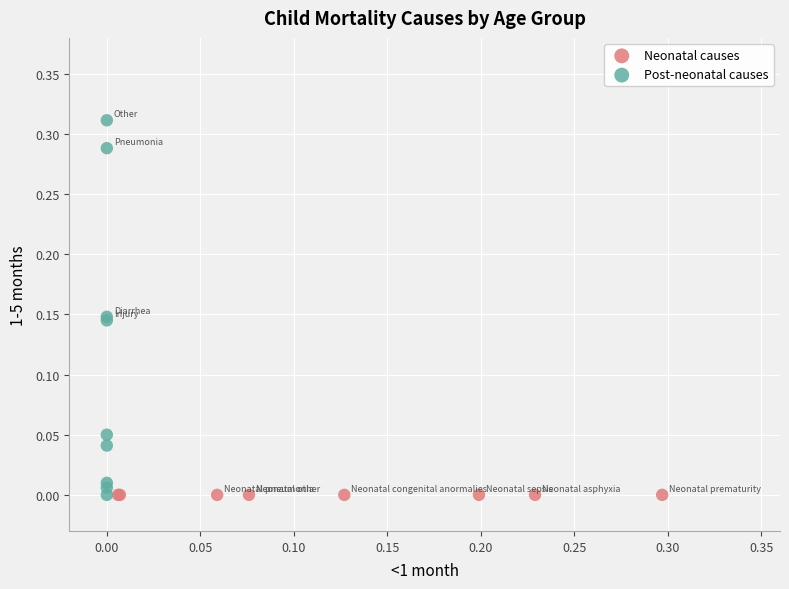

Which series reaches the maximum Y coordinate?

Post-neonatal causes